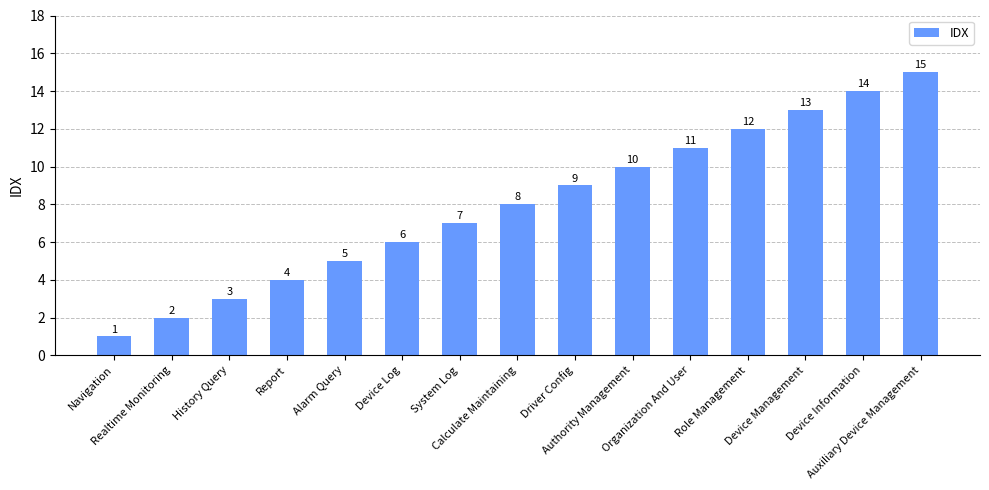

List the labels in order of value, largest first.

Auxiliary Device Management, Device Information, Device Management, Role Management, Organization And User, Authority Management, Driver Config, Calculate Maintaining, System Log, Device Log, Alarm Query, Report, History Query, Realtime Monitoring, Navigation